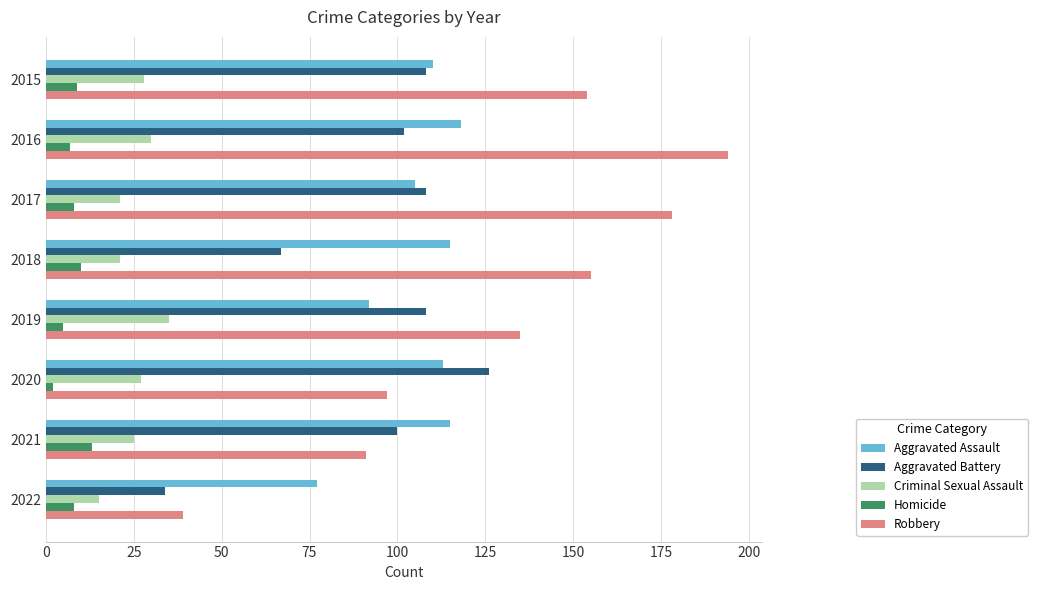

What is the average value of the Robbery series?

130